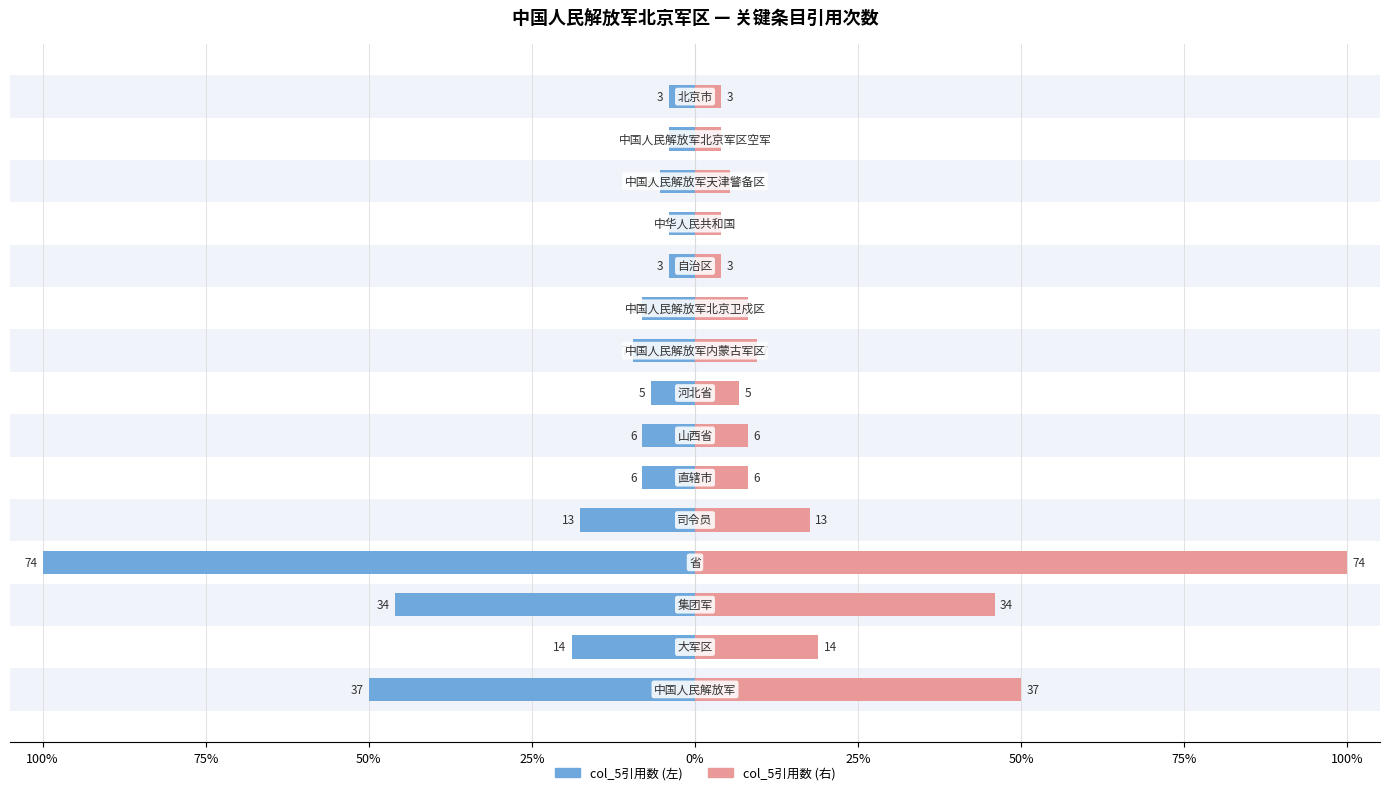

Which series has the largest range (max minus min)?

col_5引用数 (左)